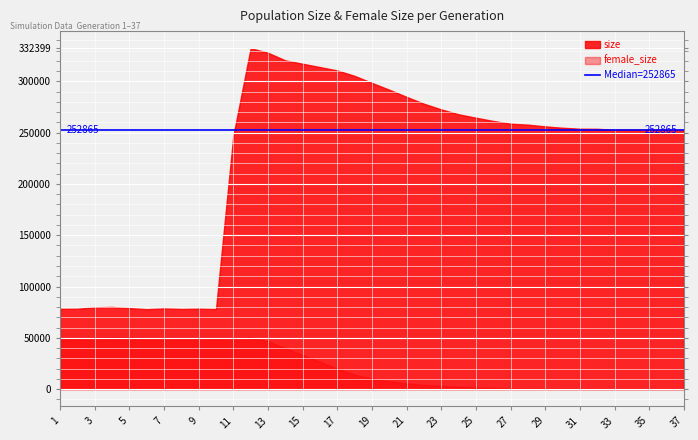

Which category has the highest value across all series?

12